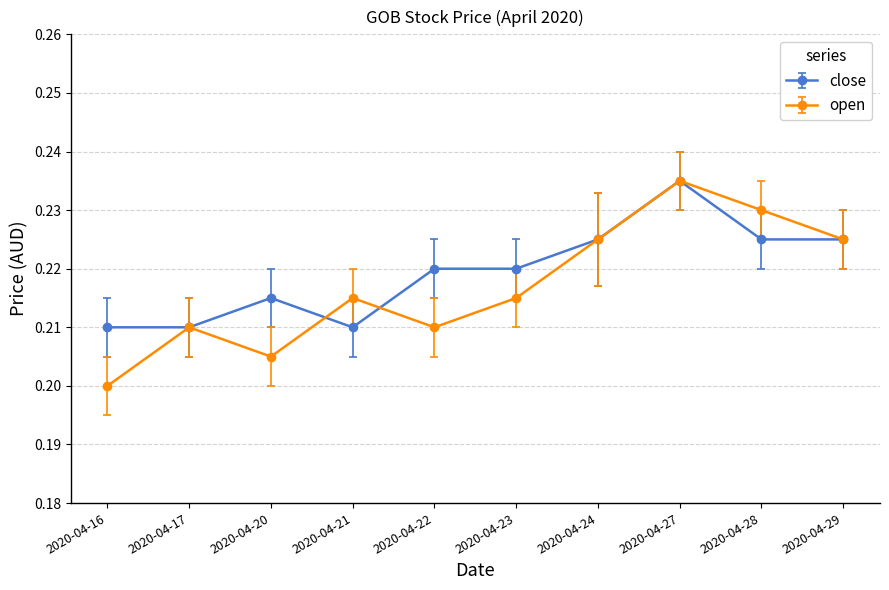

Which series changed the most between 2020-04-16 and 2020-04-27?

open